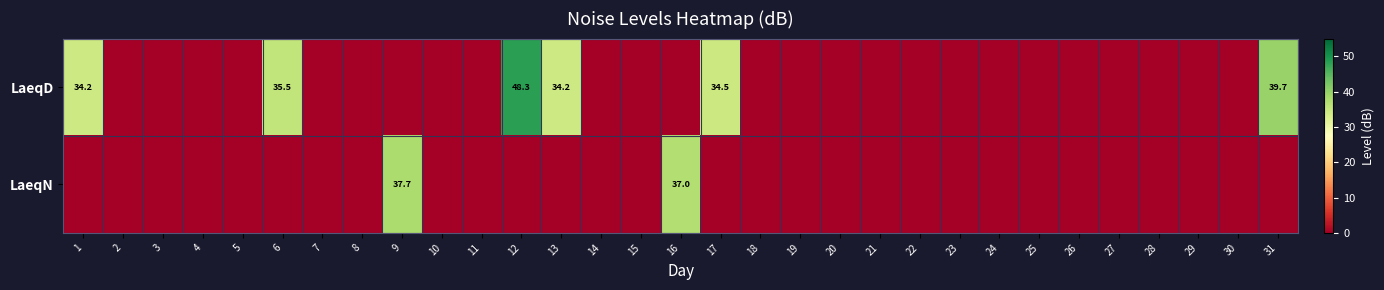

Is it true that LaeqN equals 0.0 at 1?

True